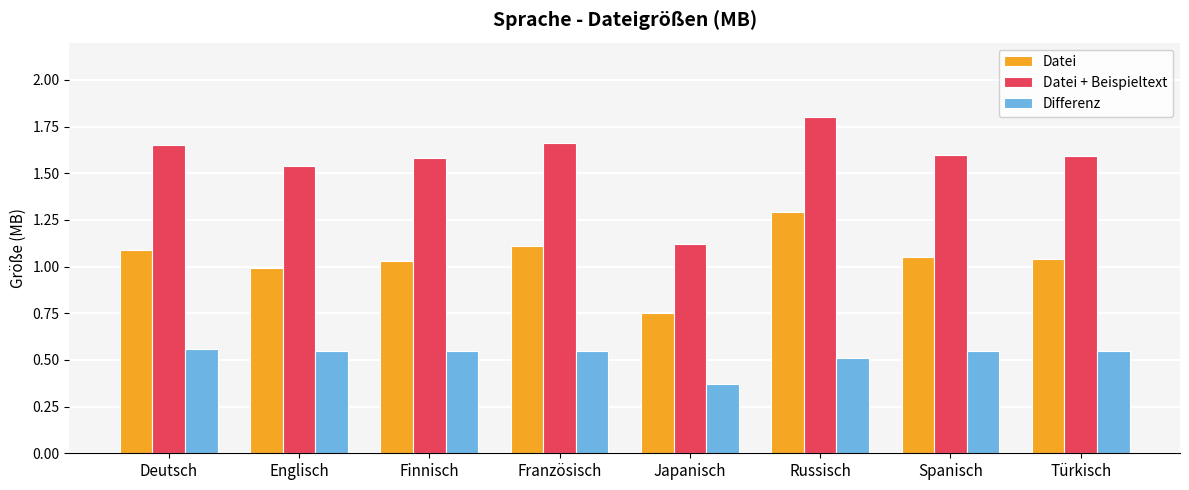

What is the difference between the Datei + Beispieltext values at Japanisch and Französisch?

0.5